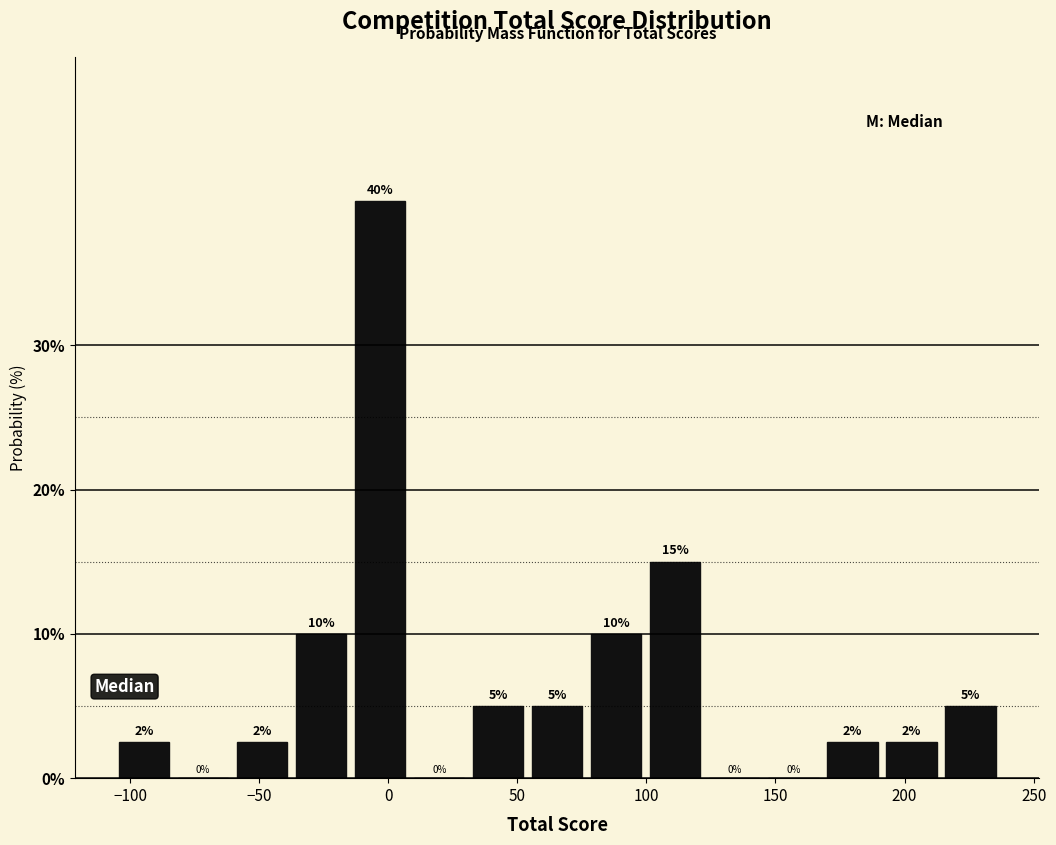

Over which range of the x-axis is the bar tallest?

-15 to 10